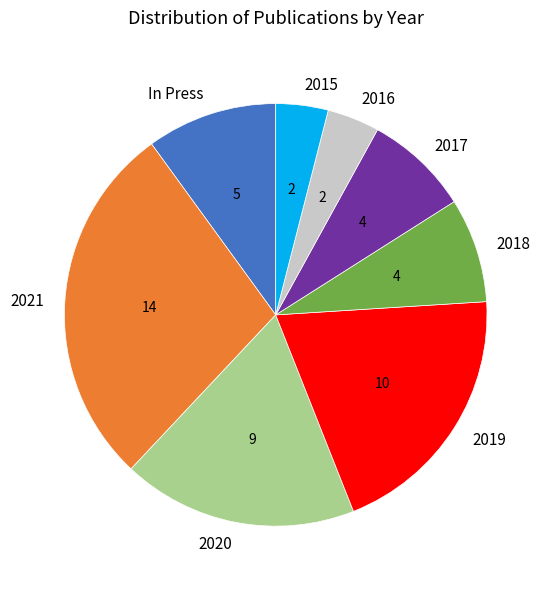

Which category has the biggest portion of the pie?

2021